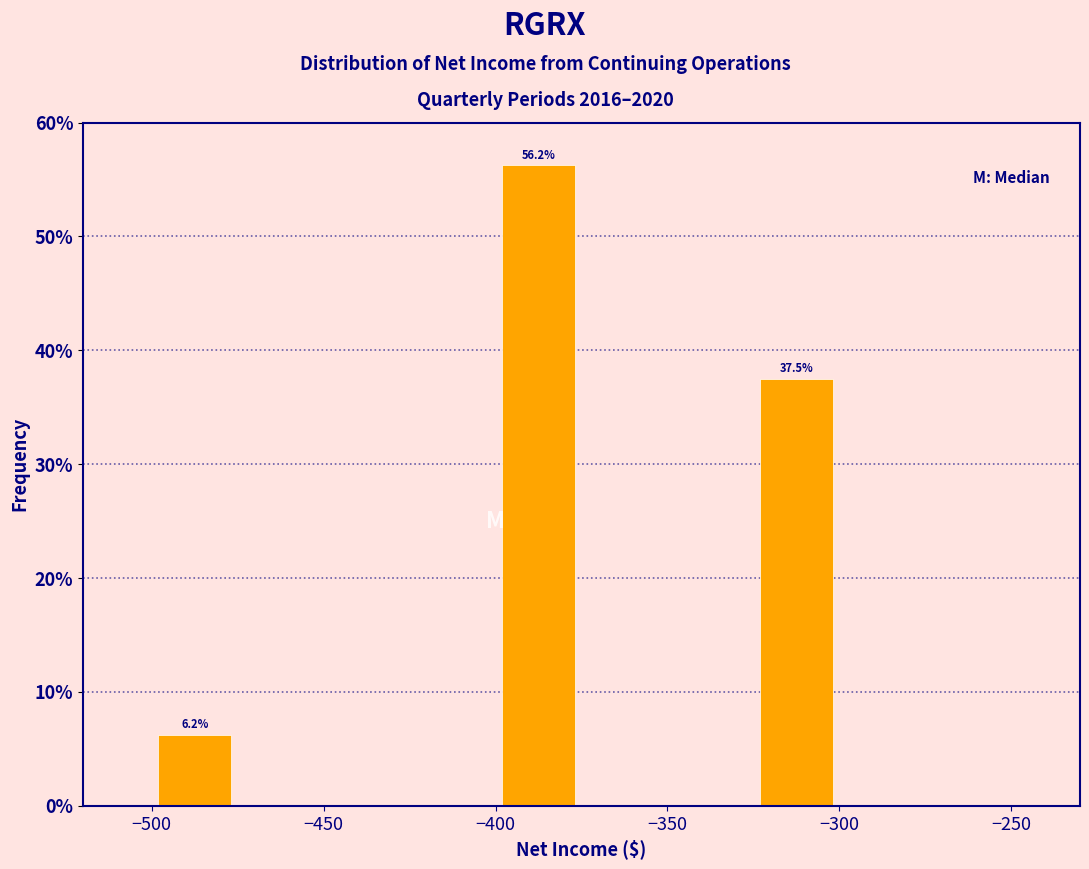

Which range on the x-axis has the tallest bar?

-400 to -375